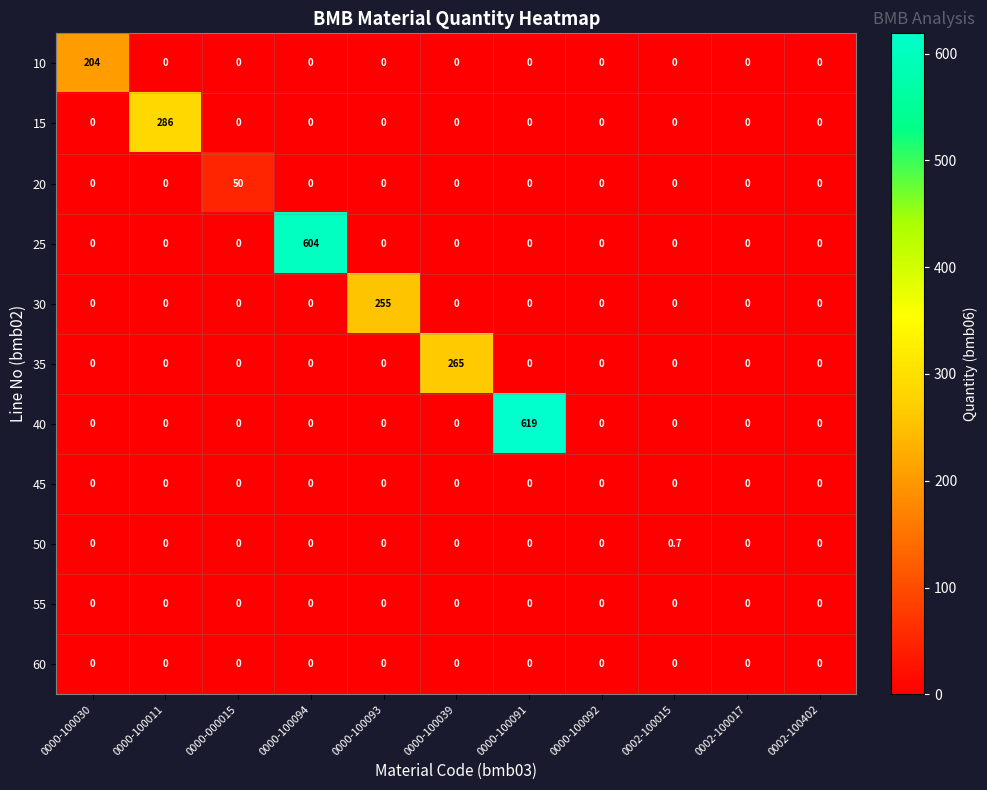

How many series are shown in this chart?

11